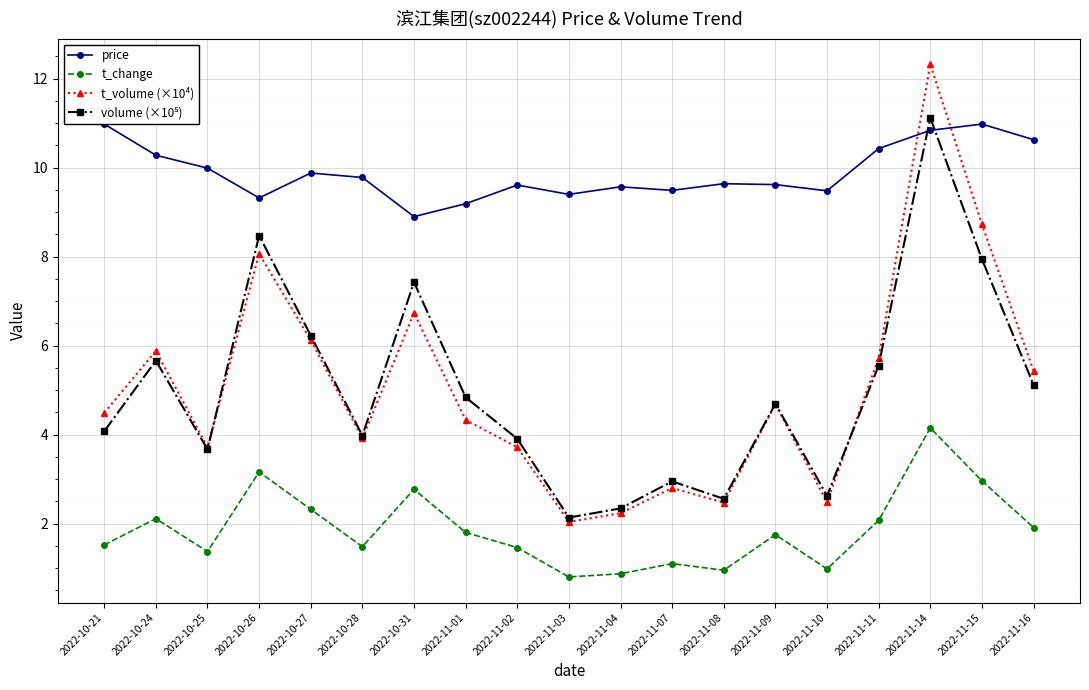

What is the sum of the t_change values at 2022-10-25 and 2022-11-07?

2.5